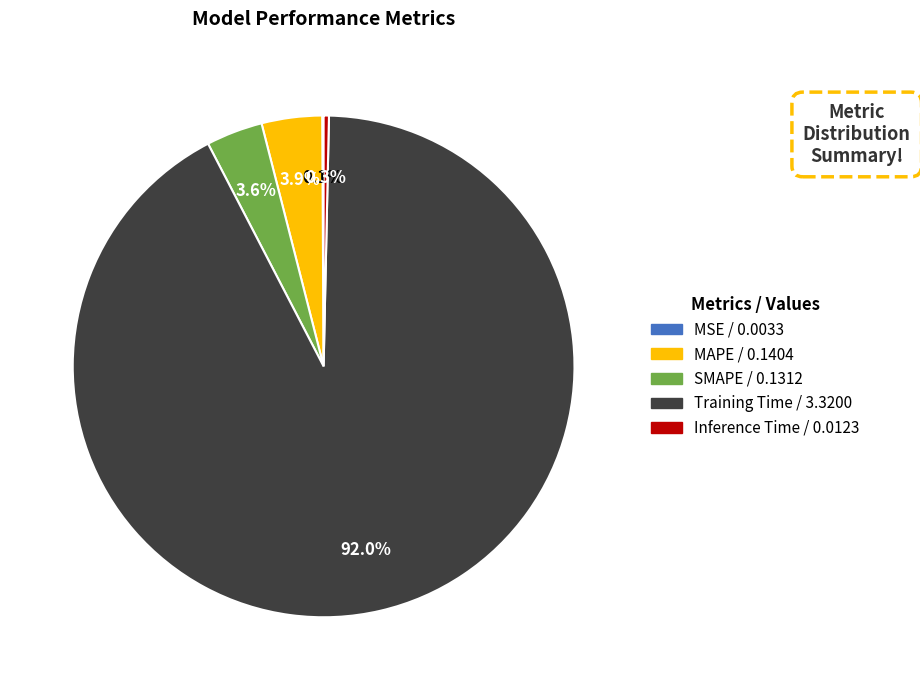

True or false: SMAPE accounts for 4% of the total.

True